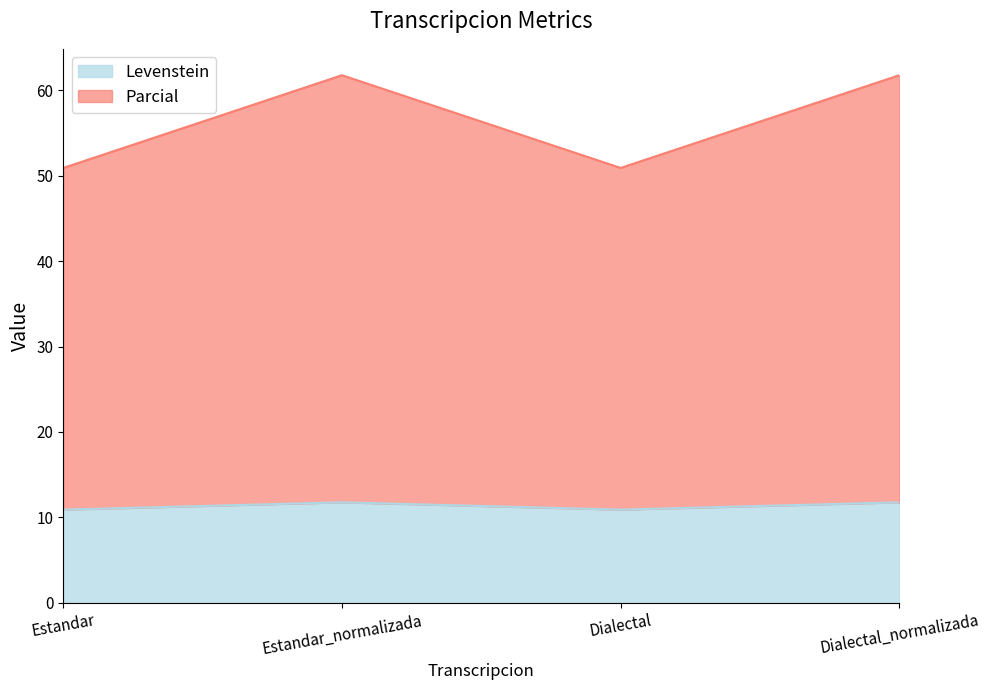

Reading right to left, what are all the values shown in this chart?

Levenstein: Dialectal_normalizada=11.8	Dialectal=10.9	Estandar_normalizada=11.8	Estandar=10.9
Parcial: Dialectal_normalizada=61.8	Dialectal=50.9	Estandar_normalizada=61.8	Estandar=50.9